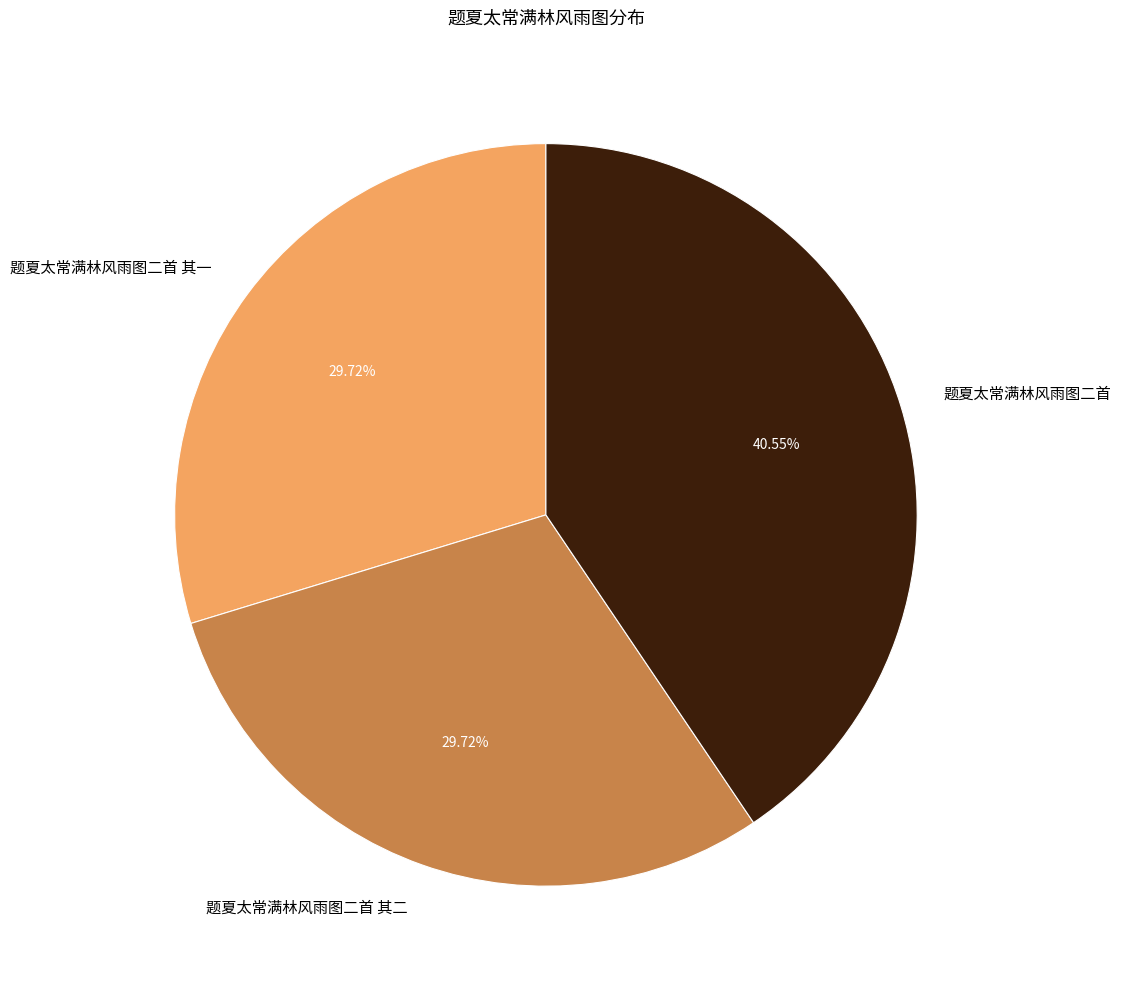

Which has a higher value, 题夏太常满林风雨图二首 其一 or 题夏太常满林风雨图二首?

题夏太常满林风雨图二首